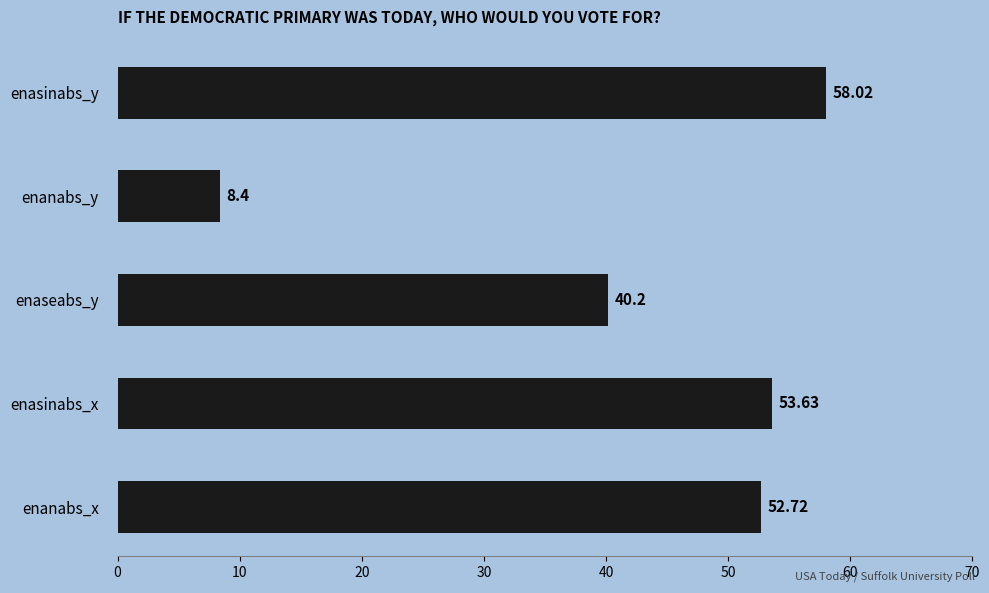

What is the average value?

42.6